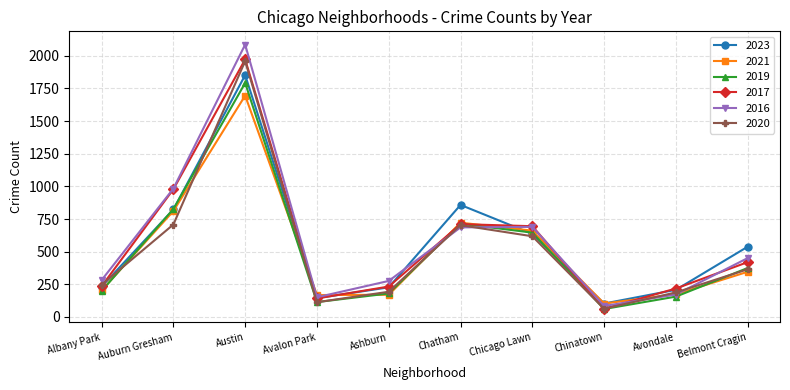

The 2023 series shows 3526 at Austin. True or false?

False